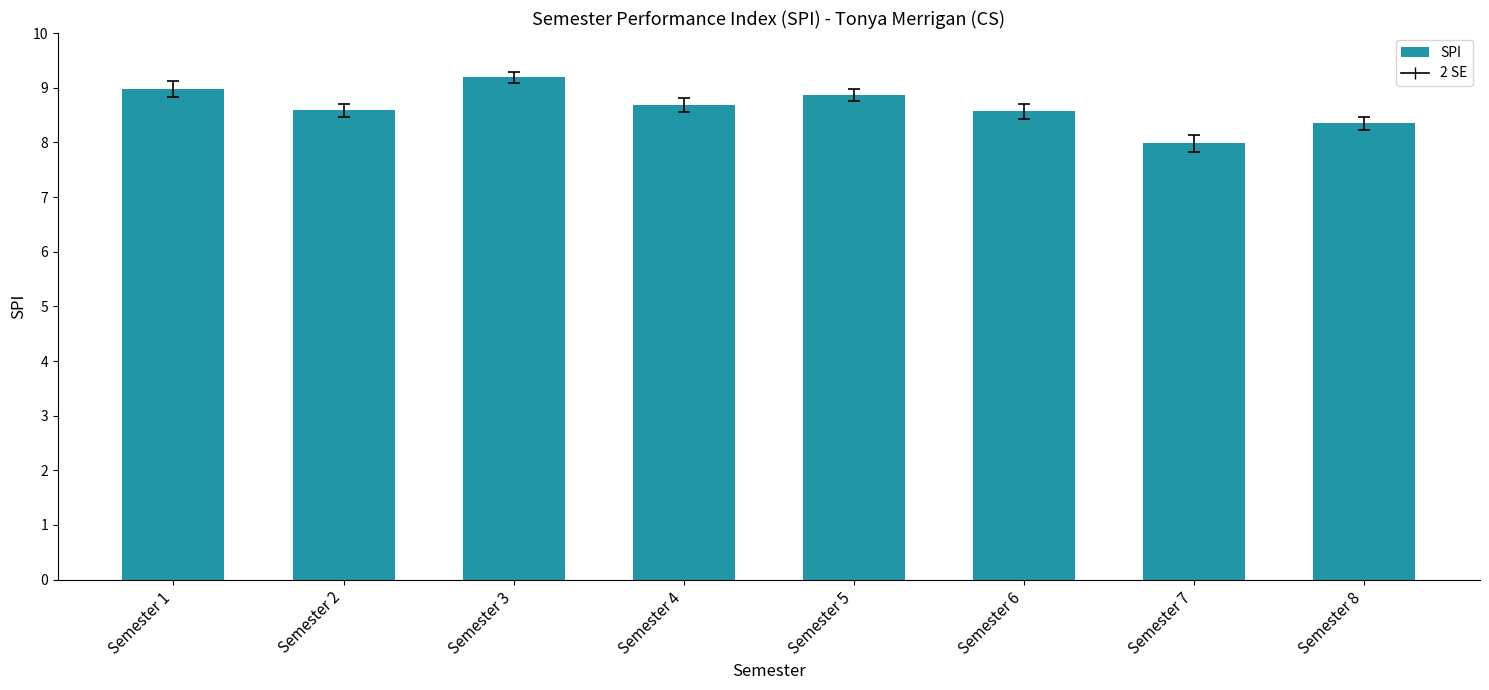

What is the greatest value displayed?

9.2